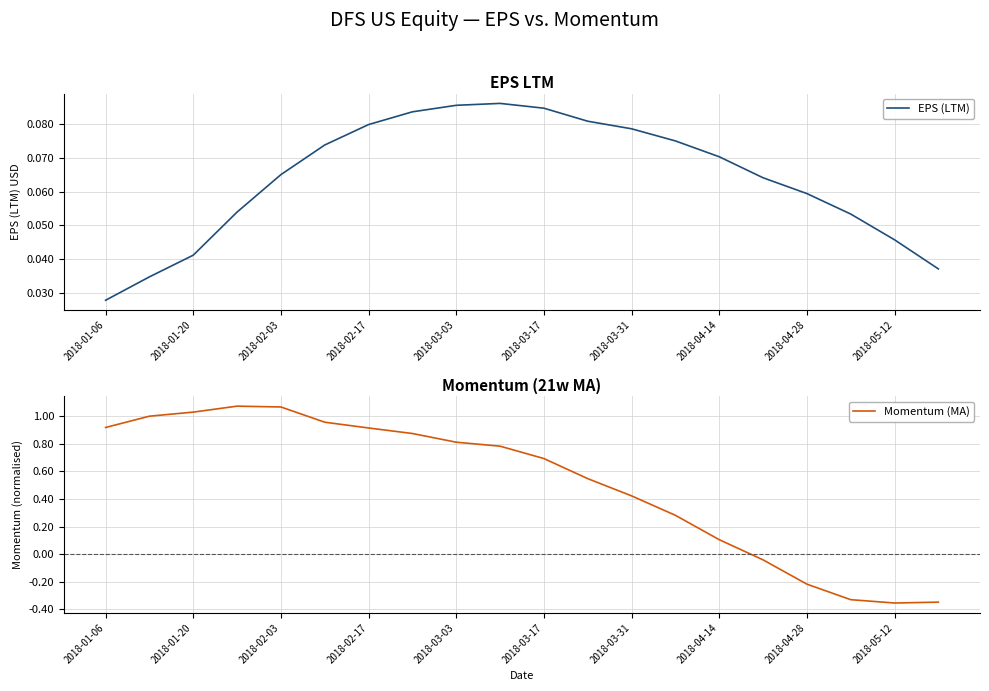

At how many categories does at least one series exceed 1?

4